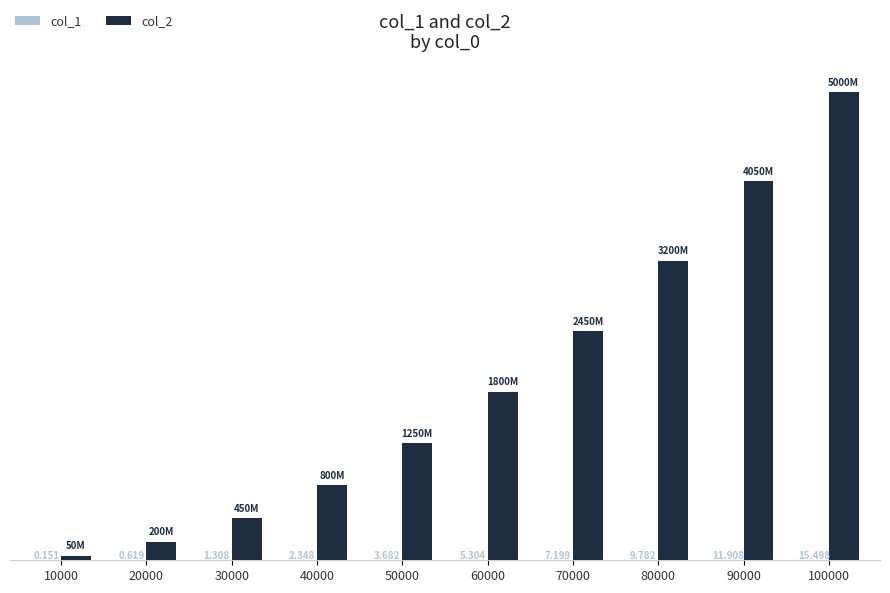

What is the sum of the col_2 values at 60000 and 80000?

4999930000.0